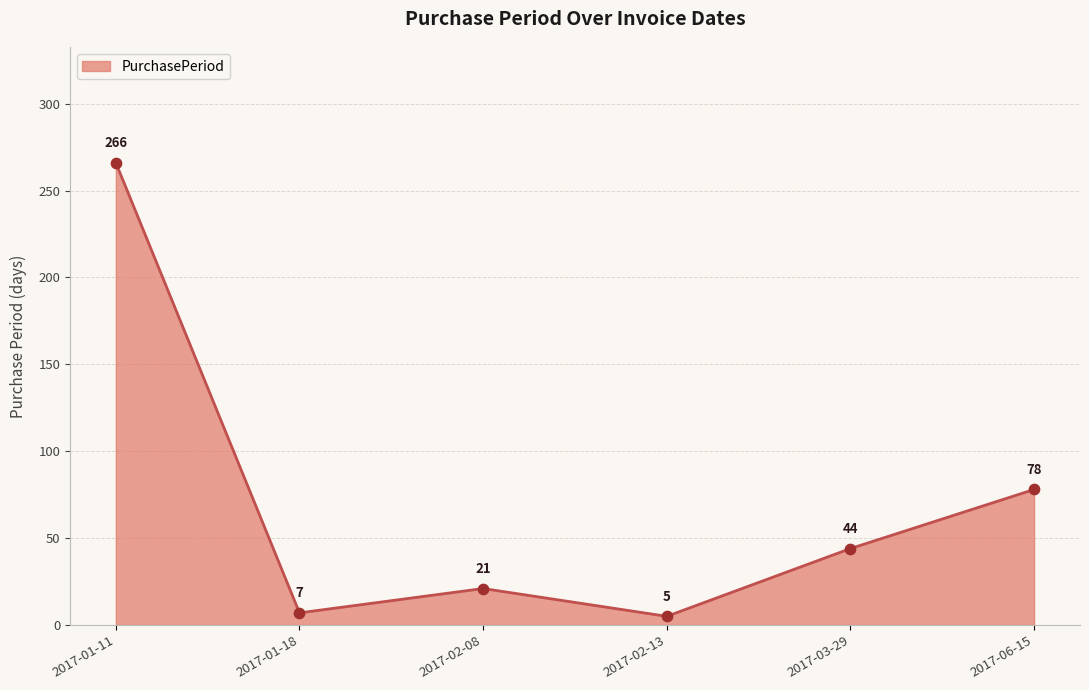

What is the change in value from 2017-02-08 to 2017-02-13?

-16